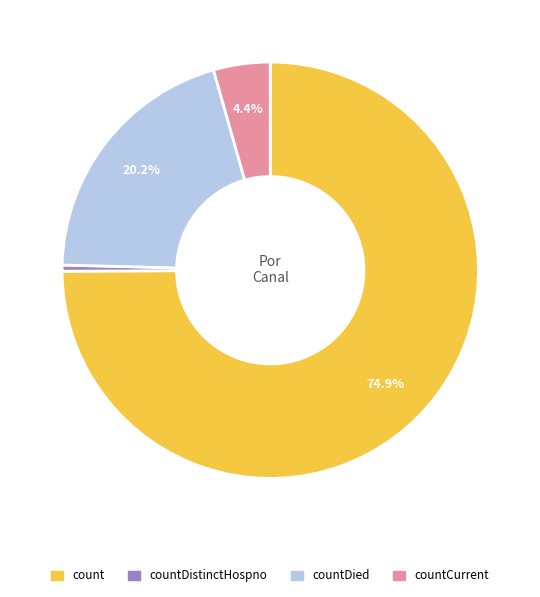

Is there a majority slice in this chart?

Yes